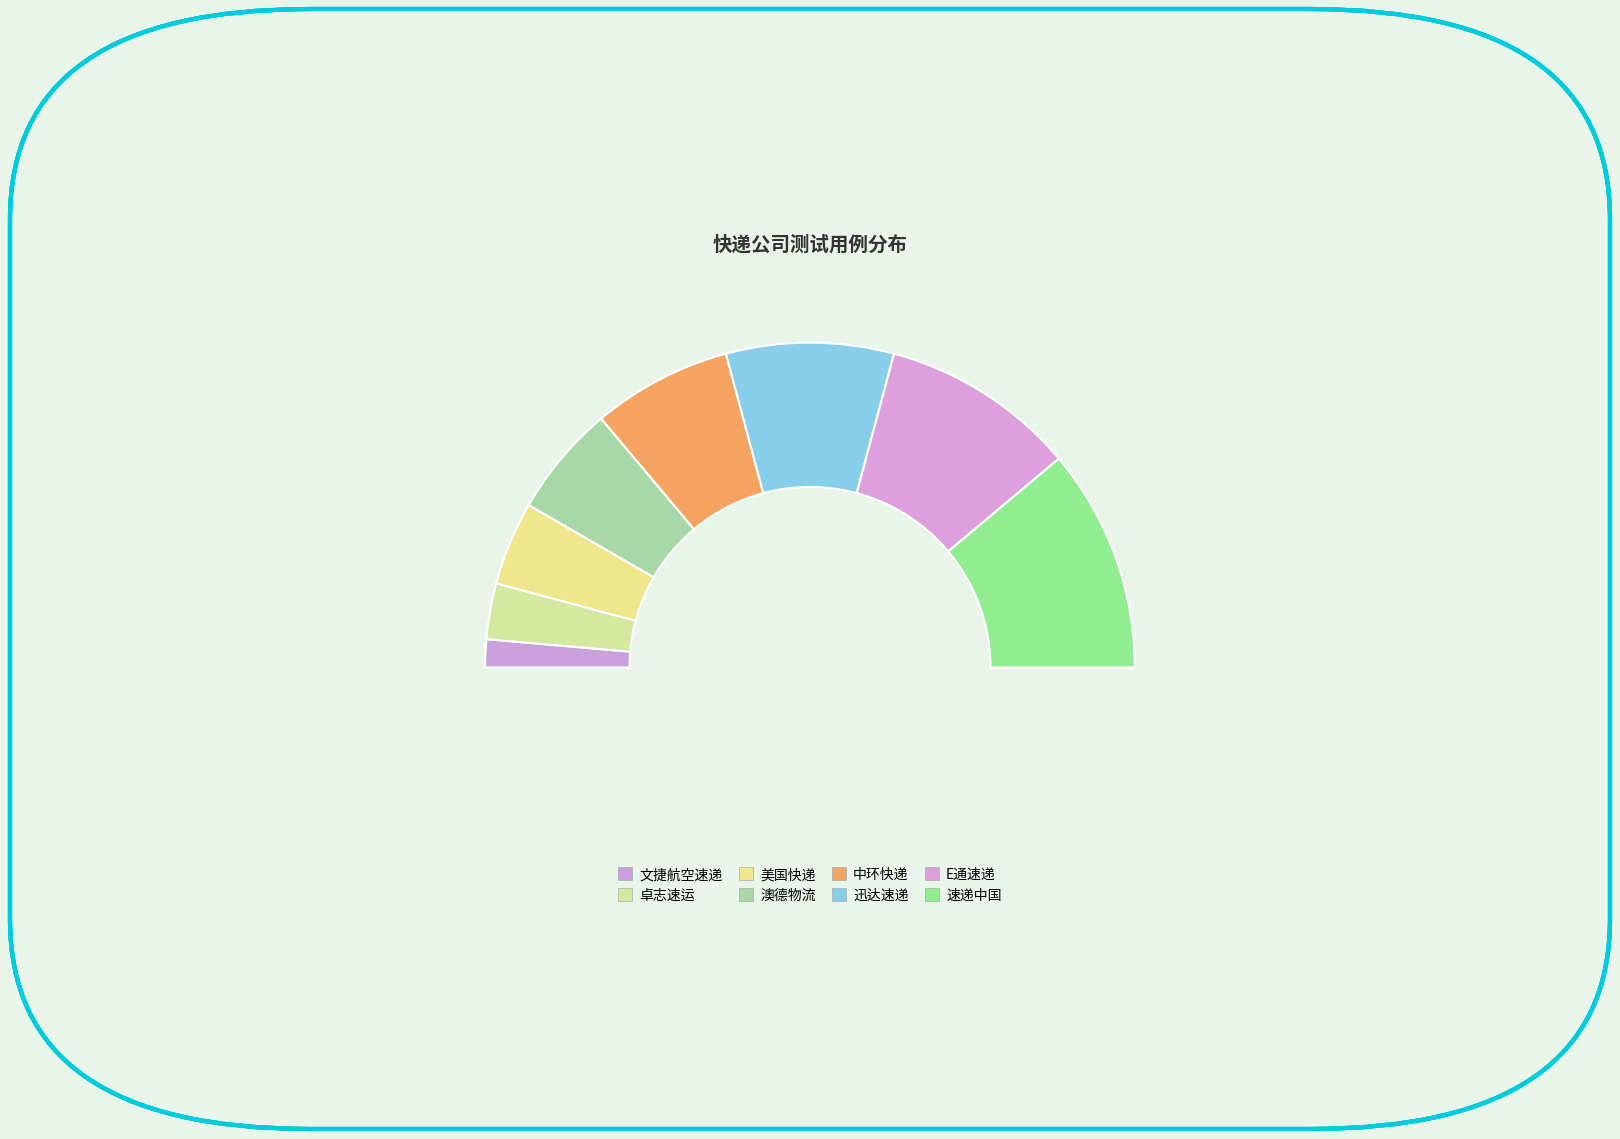

Do E通速递 and 澳德物流 together represent more than half of the pie?

No